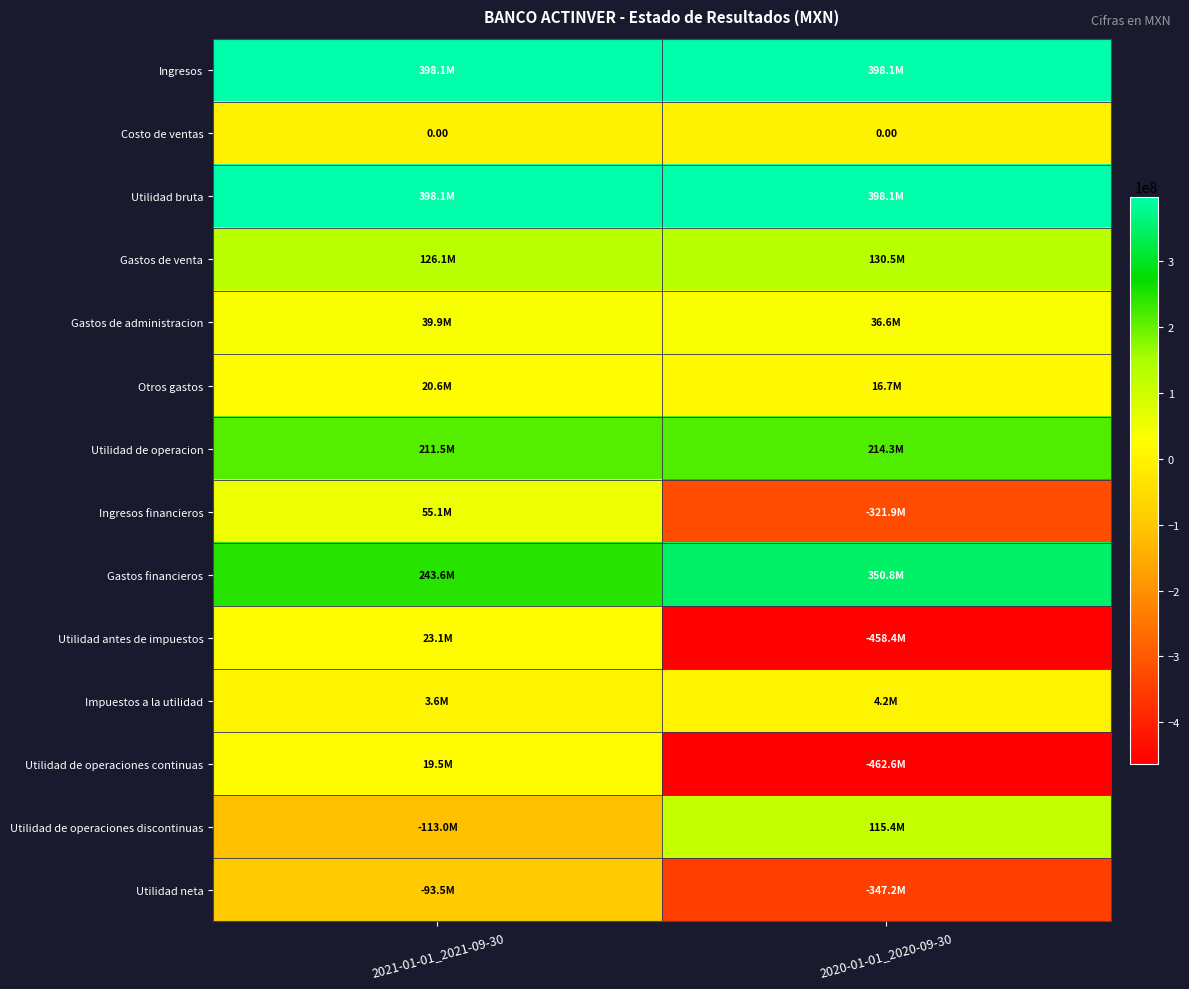

What is the spread (max minus min) of values at 2021-01-01_2021-09-30?

511114000